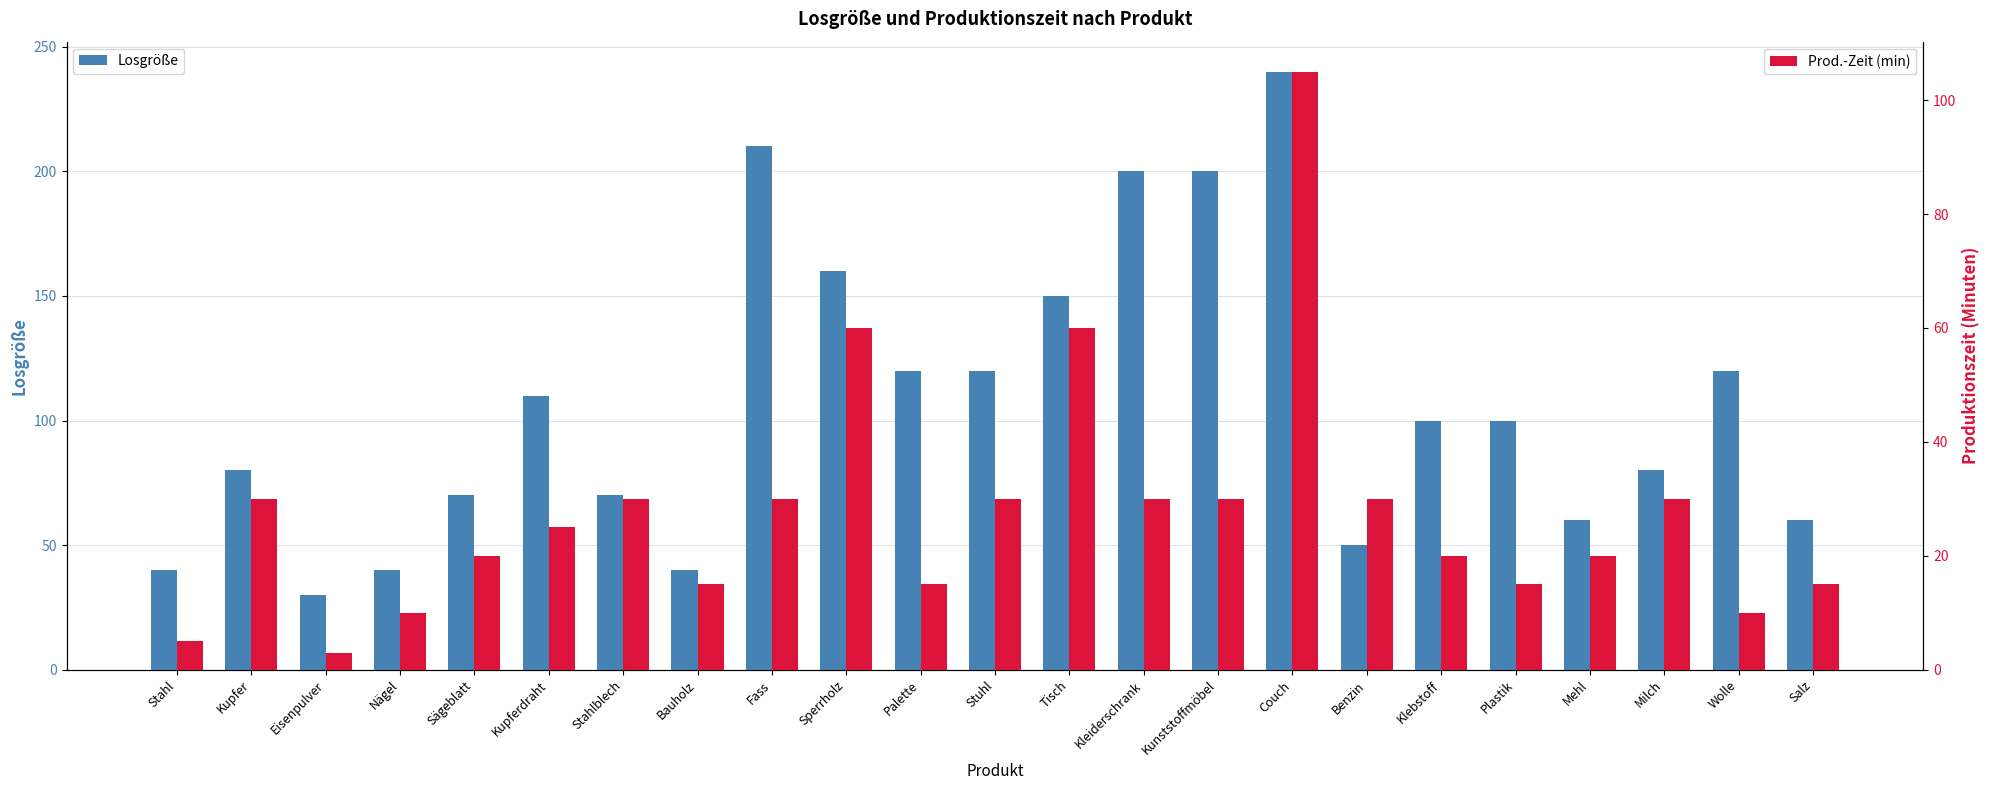

Which label corresponds to the smallest value in the chart?

Eisenpulver